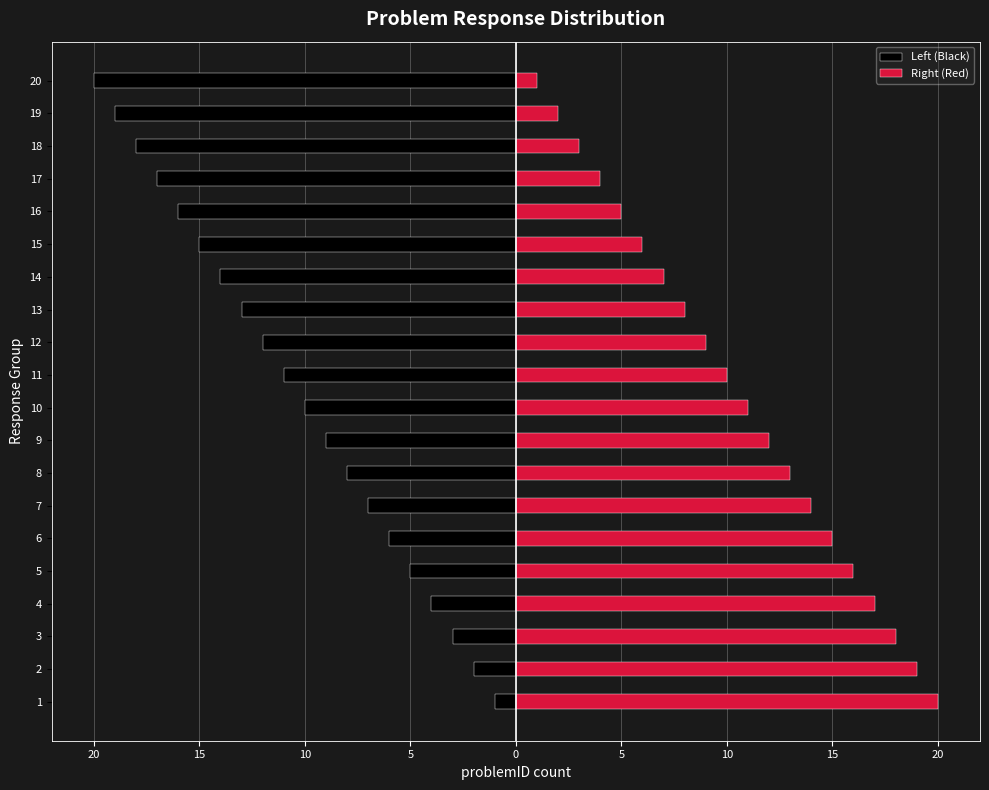

At how many categories does at least one series exceed -9?

20